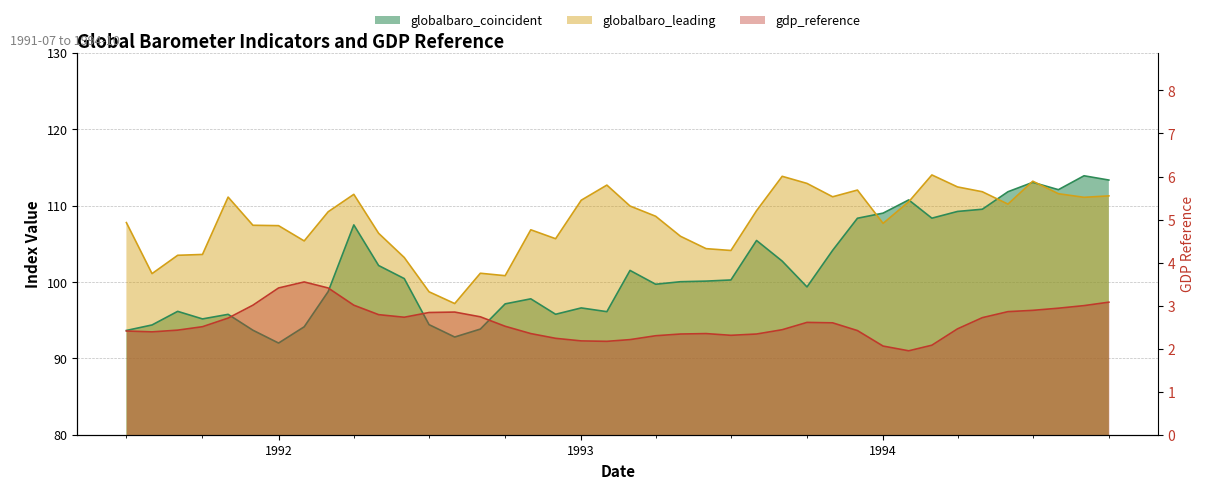

How many series are shown in this chart?

3